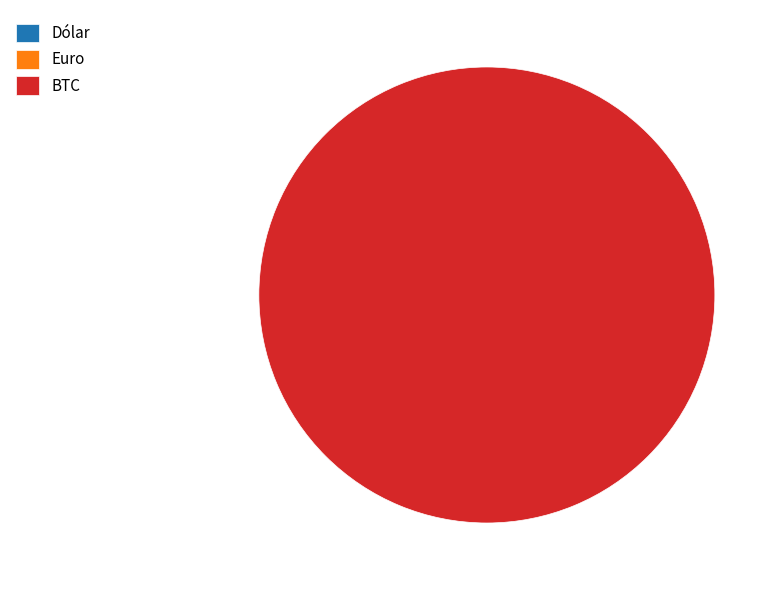

Which category has the biggest portion of the pie?

BTC